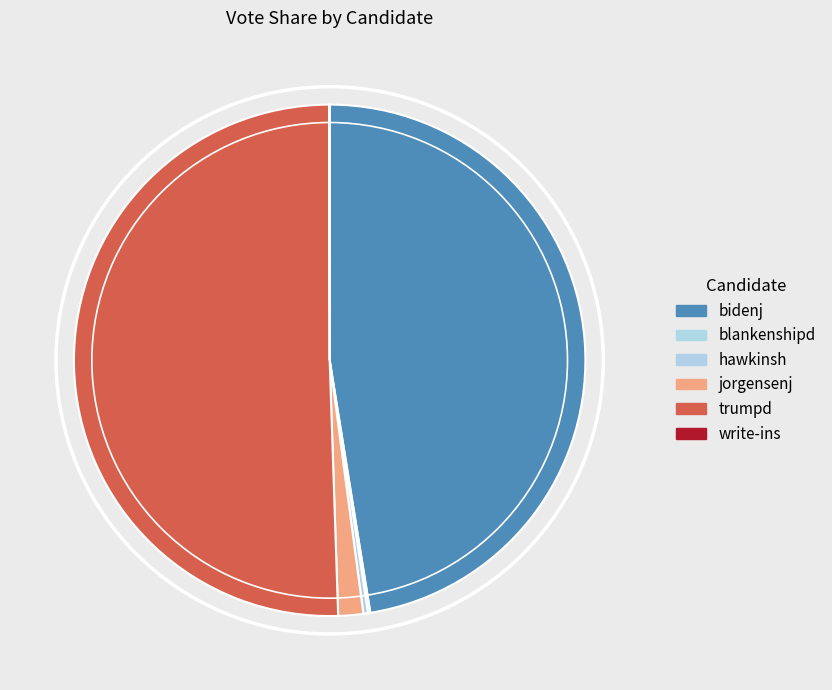

To the nearest percent, what is the average slice percentage?

17%